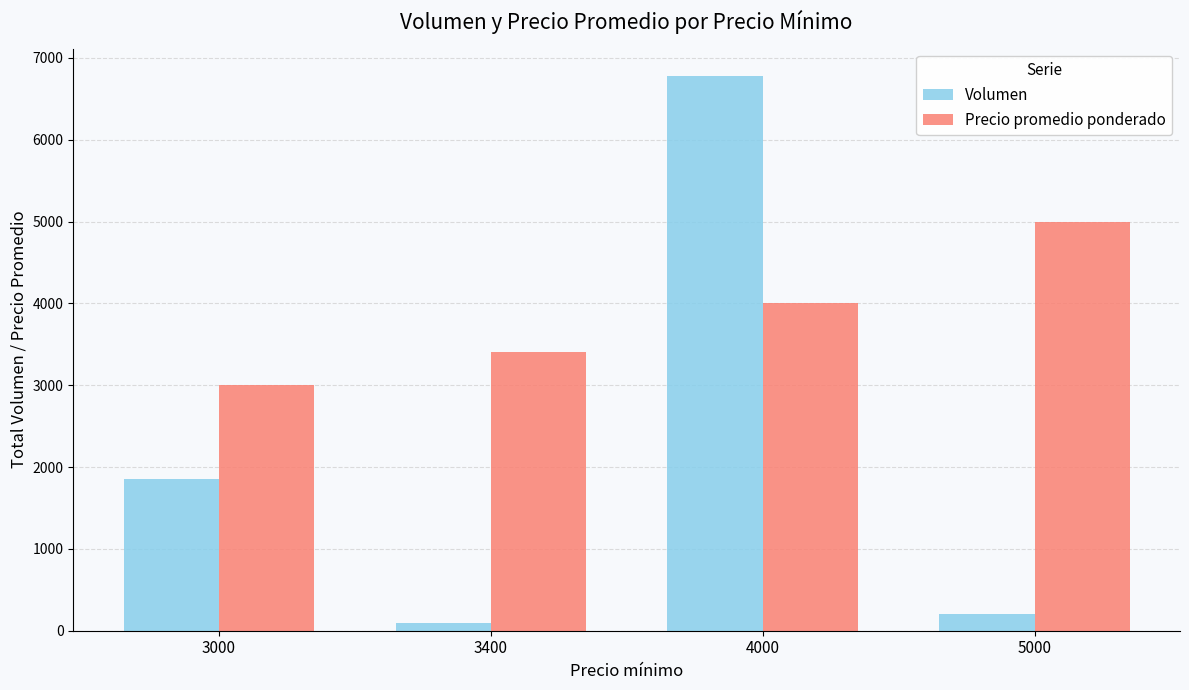

Which series has the widest spread of values?

Volumen